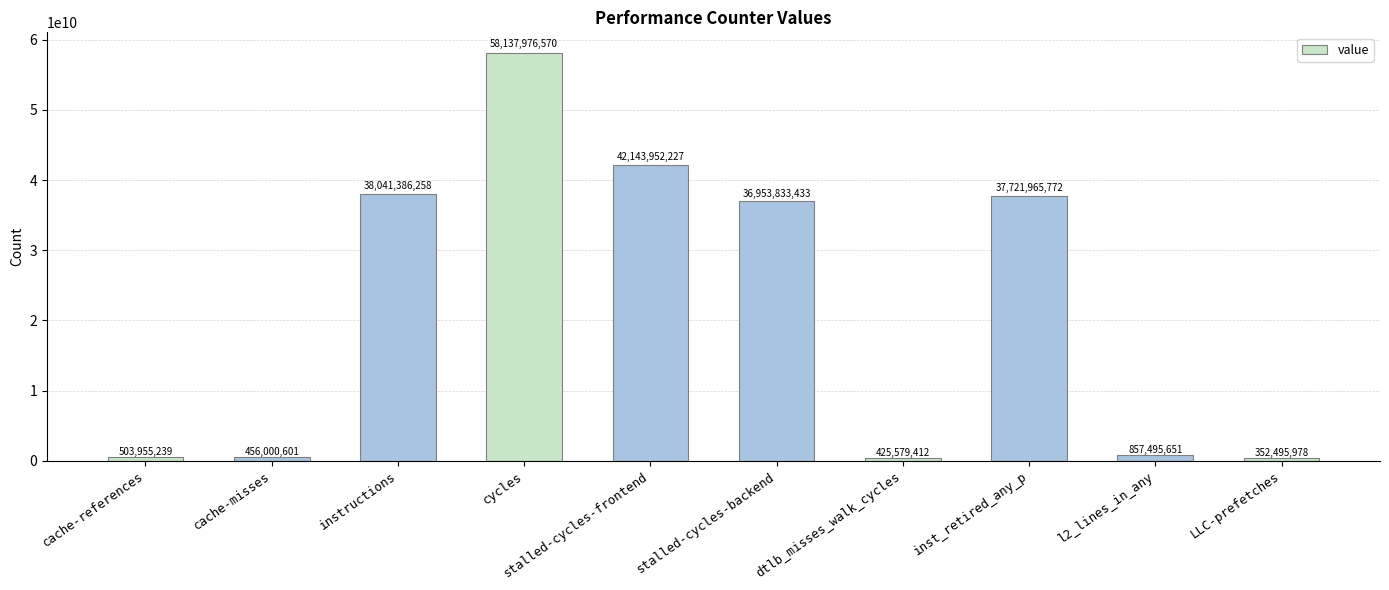

What position from the left is cache-references?

1